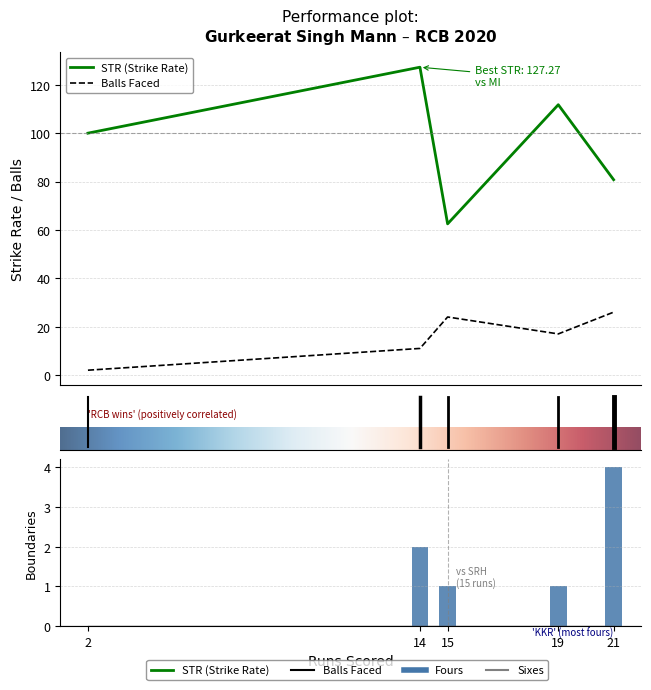

What value does the STR series have at 19?

111.8